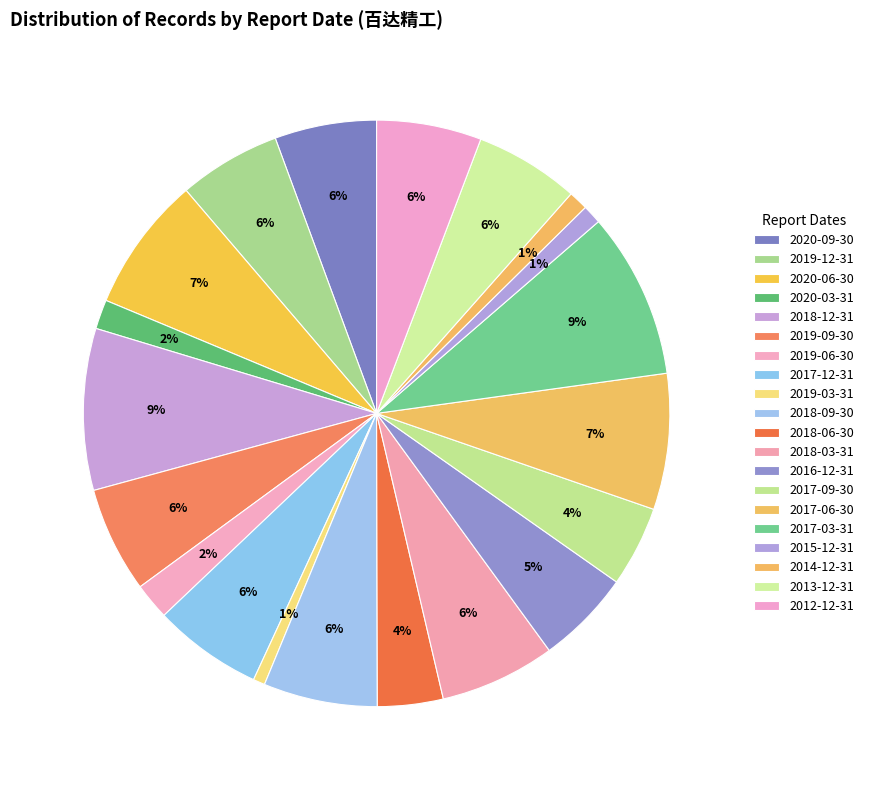

What portion of the pie excludes 2017-09-30?

95.6%